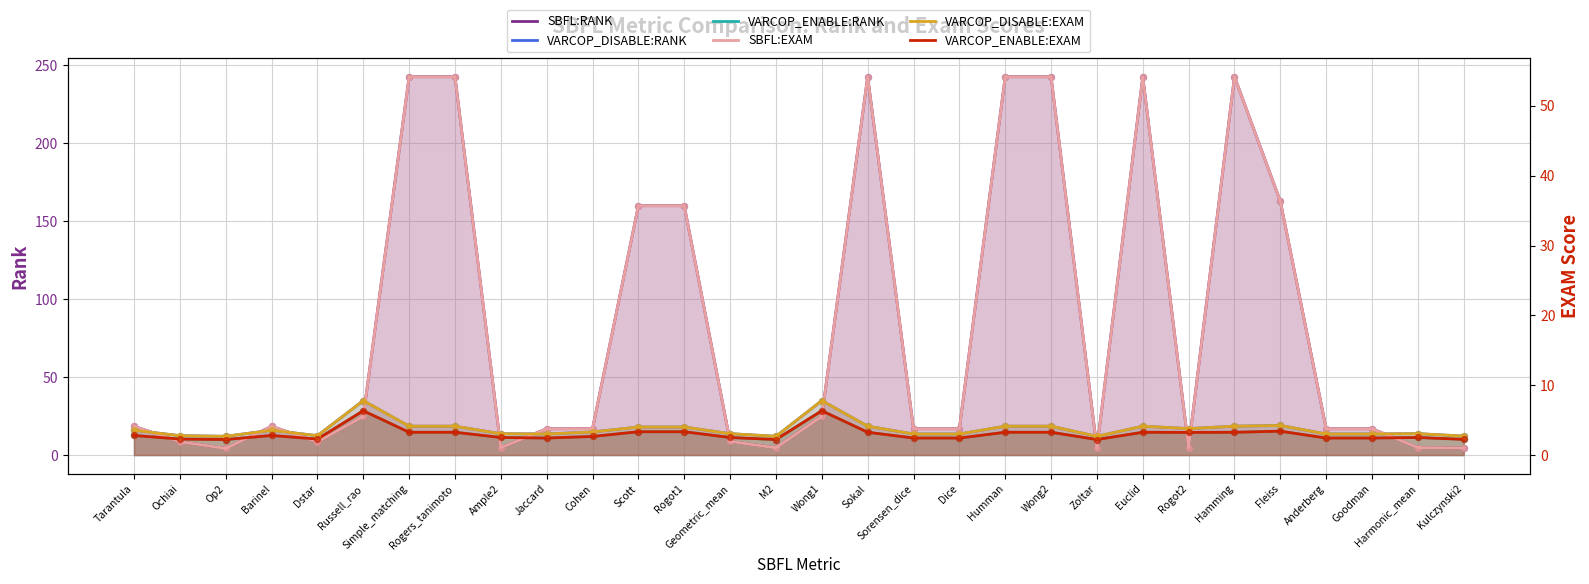

At which category is the sum across all series the highest?

Simple_matching